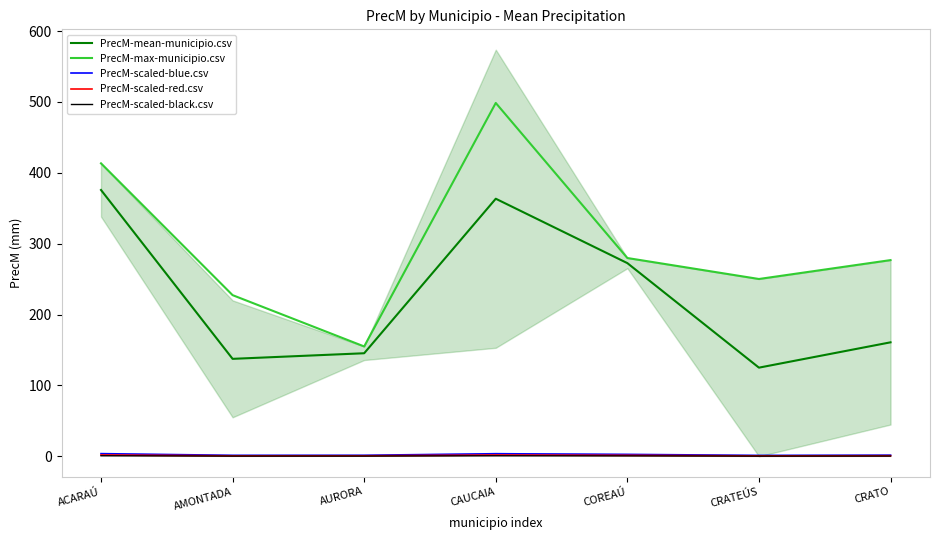

What are all the series names shown in the legend?

PrecM-mean-municipio.csv, PrecM-max-municipio.csv, PrecM-scaled-blue.csv, PrecM-scaled-red.csv, PrecM-scaled-black.csv